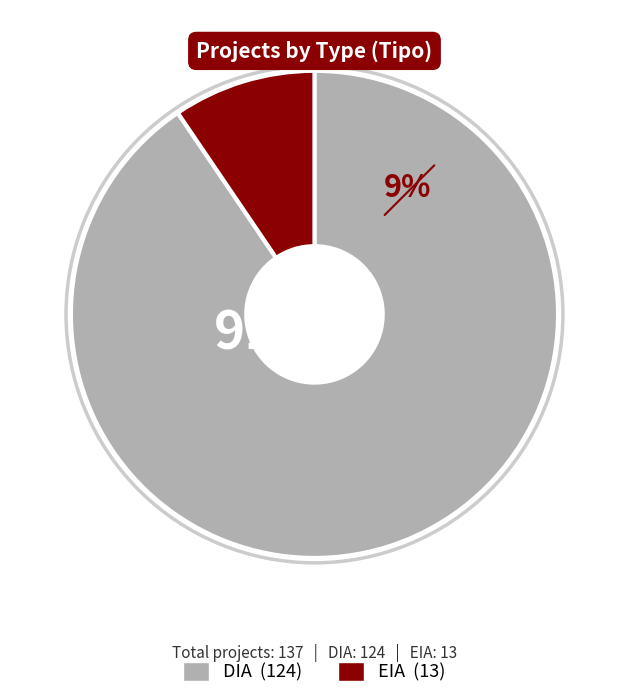

Is there a majority slice in this chart?

Yes